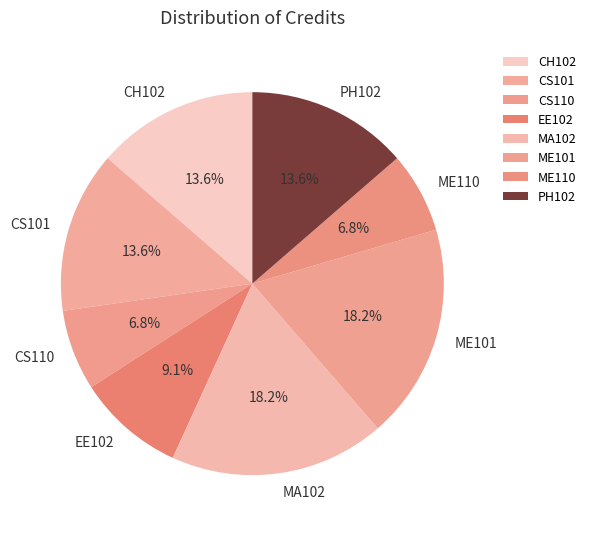

How much of the chart is everything except MA102?

81.8%